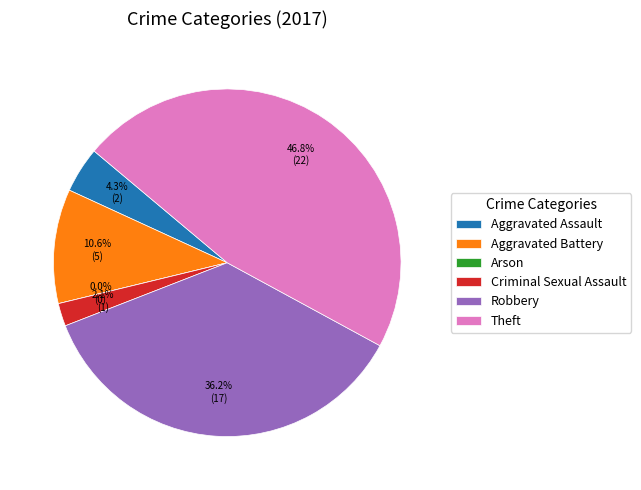

Combined, what portion of the pie is Arson and Aggravated Assault?

4.3%